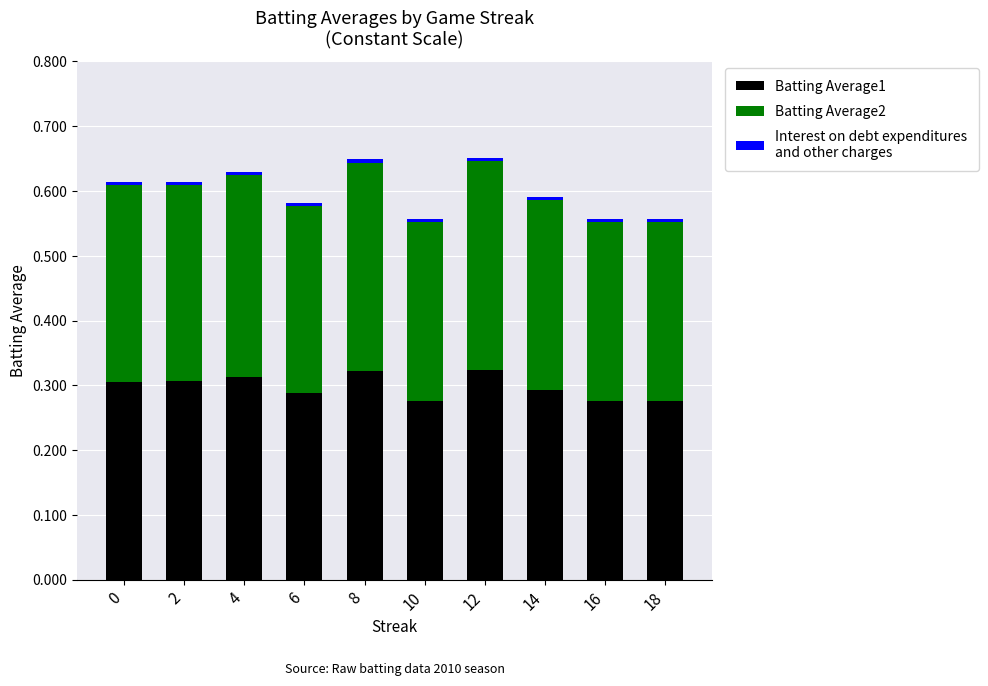

How many bars are there in total?

10